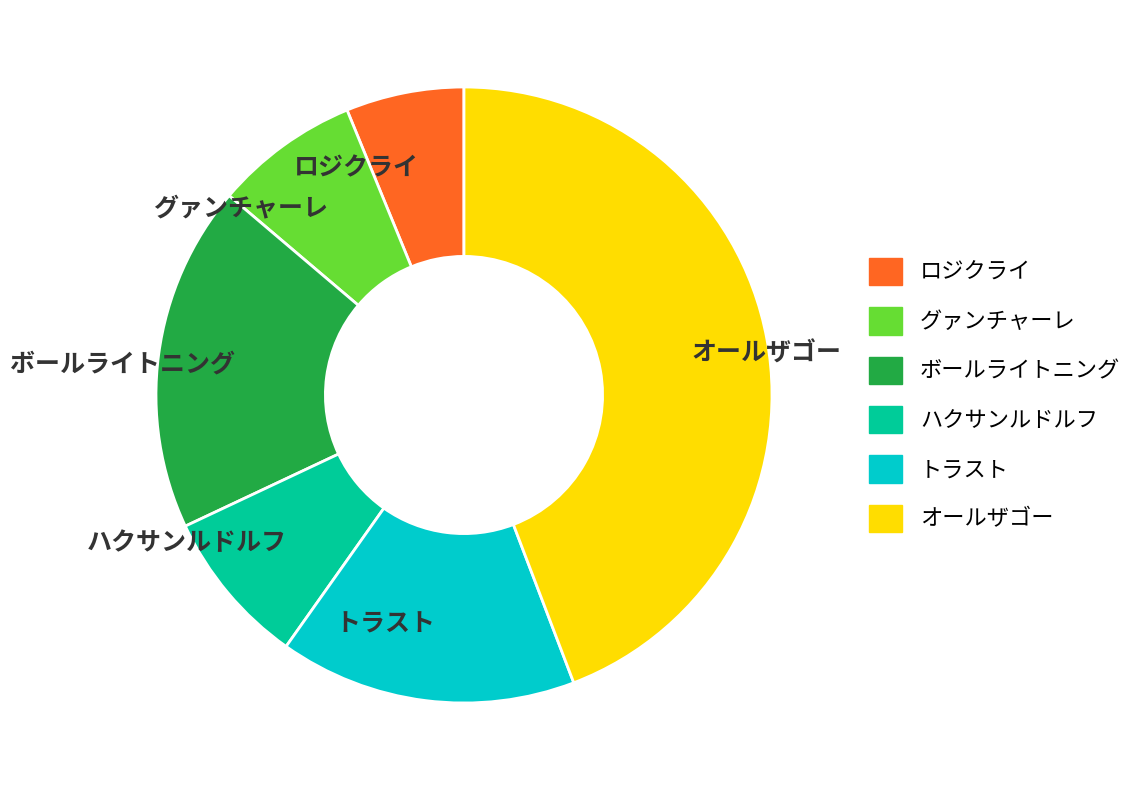

What is the ratio of the value at ハクサンルドルフ to the value at ボールライトニング?

0.5